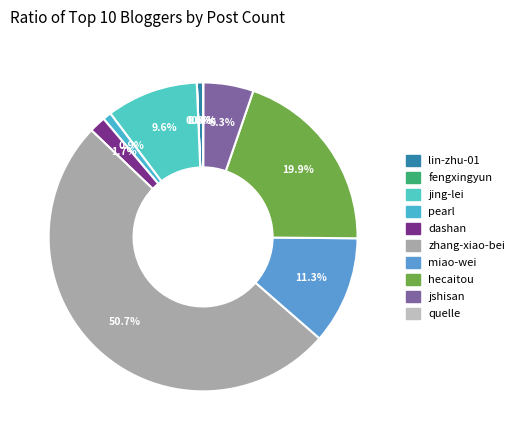

What is the majority slice?

zhang-xiao-bei